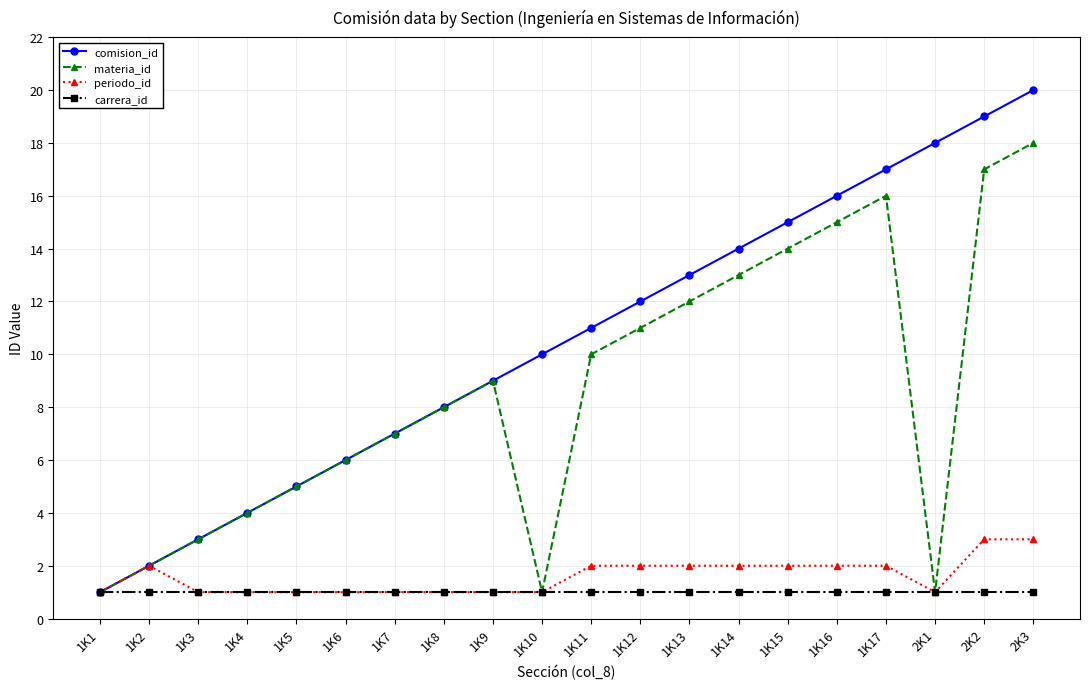

What is the label of the 12th point from the left?

1K12